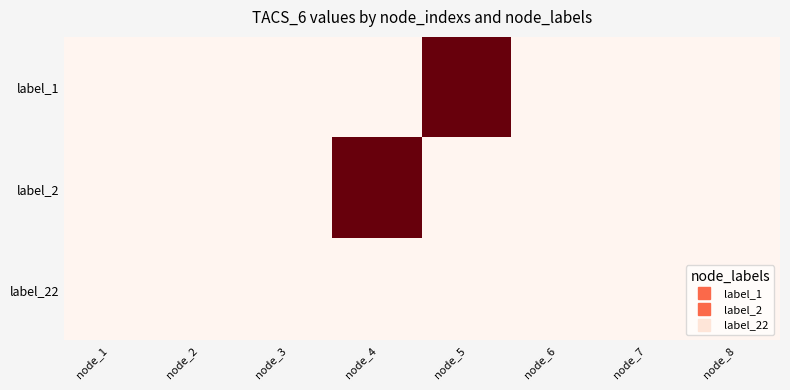

Reading left to right, what are all the values shown in this chart?

label_1: node_1=0	node_2=0	node_3=0	node_4=0	node_5=1	node_6=0	node_7=0	node_8=0
label_2: node_1=0	node_2=0	node_3=0	node_4=1	node_5=0	node_6=0	node_7=0	node_8=0
label_22: node_1=0	node_2=0	node_3=0	node_4=0	node_5=0	node_6=0	node_7=0	node_8=0